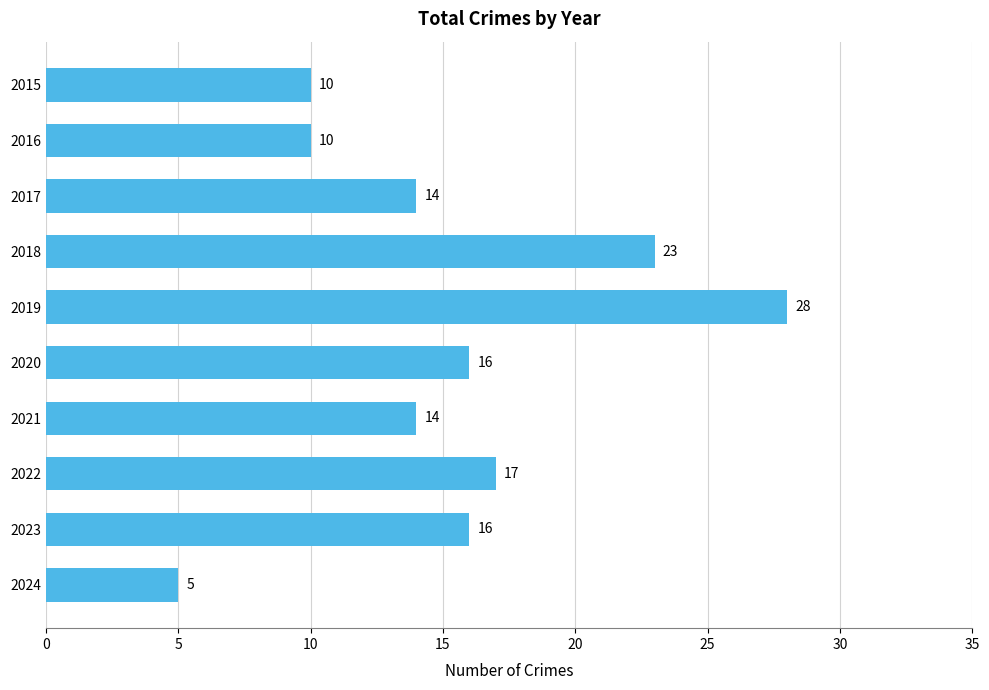

Which has a higher value, 2017 or 2016?

2017